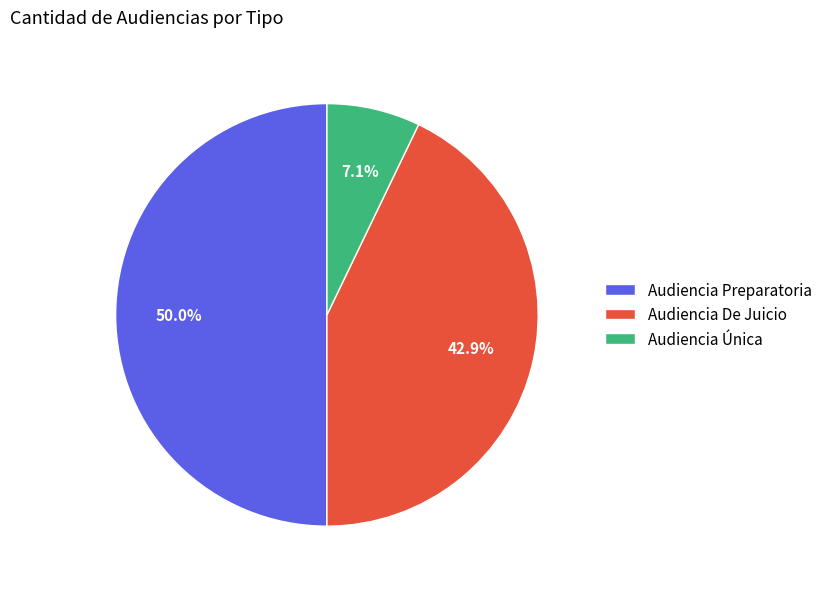

To the nearest percent, what is the difference between the largest and smallest slice percentages?

43%